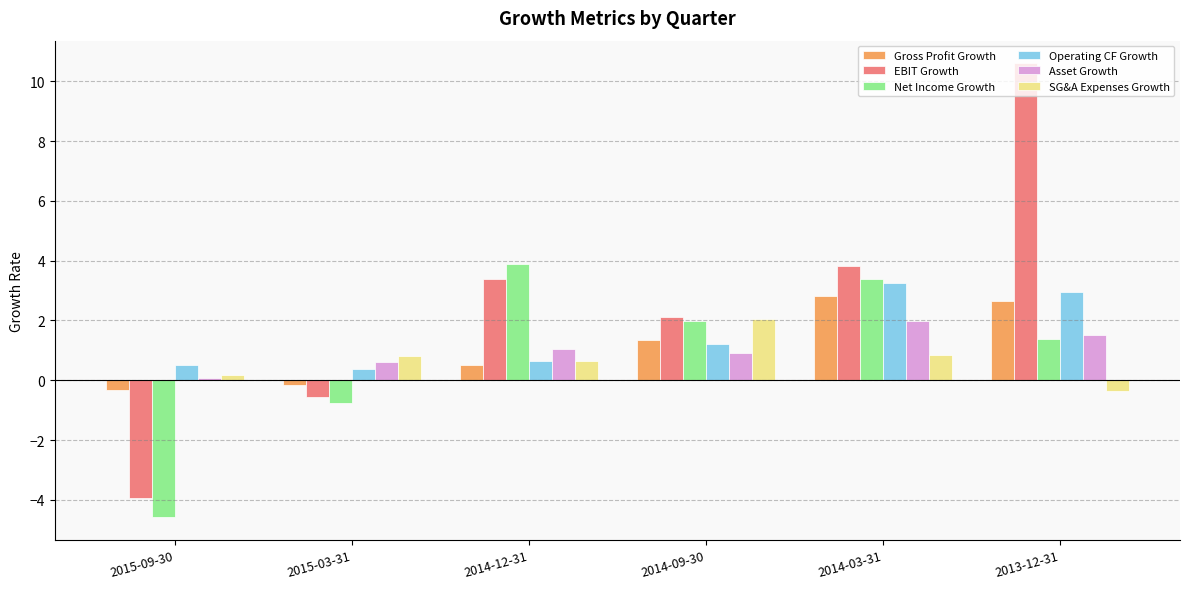

How many positive values does the Gross Profit Growth series have?

4